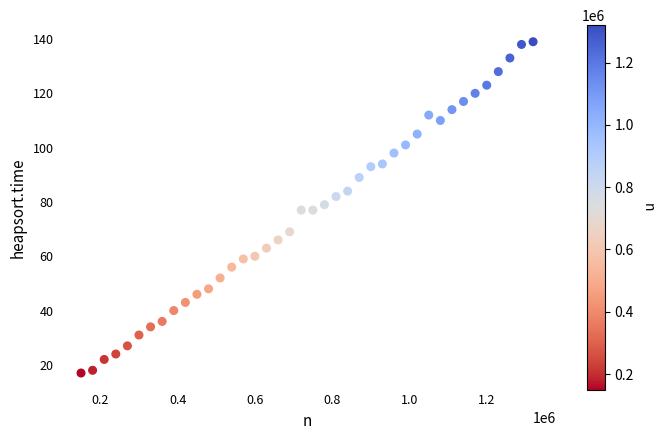

What is the range of X values (max minus min)?

1170000